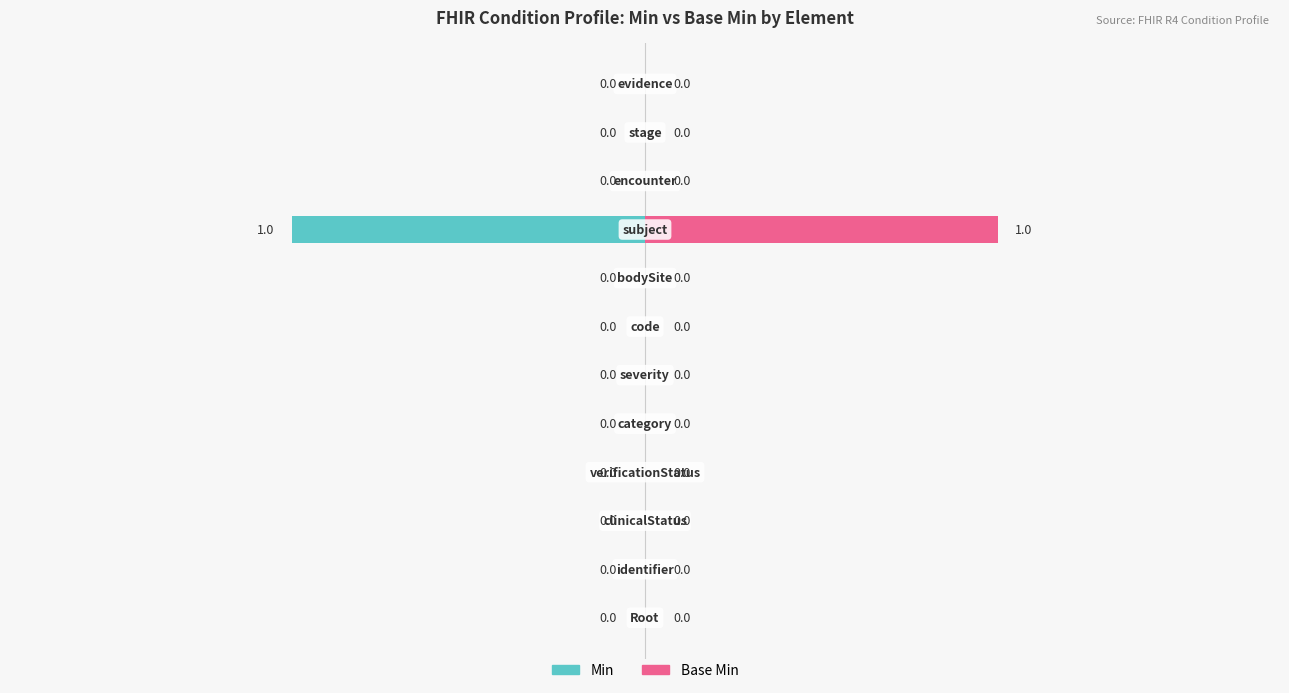

What are all the series names shown in the legend?

Min, Base Min